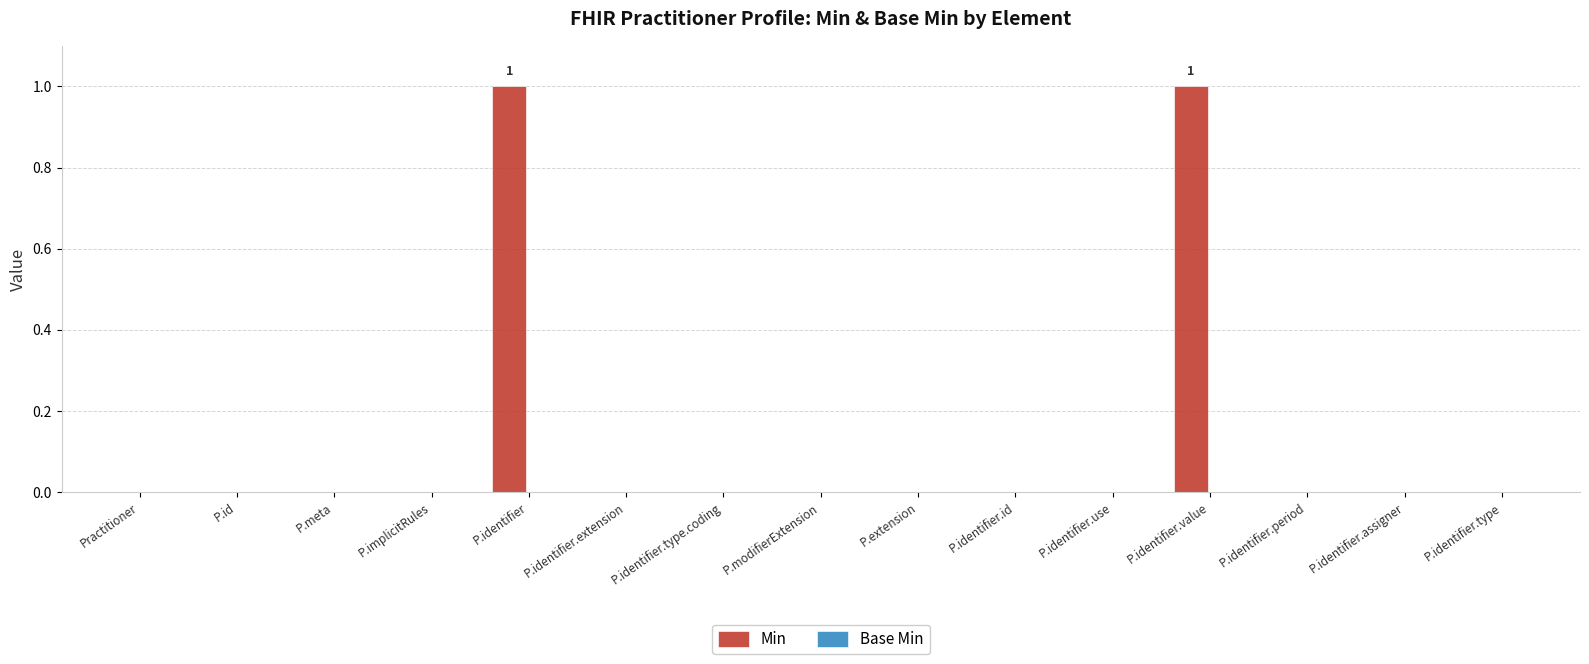

What is the change in value from P.meta to P.identifier.value?

+1